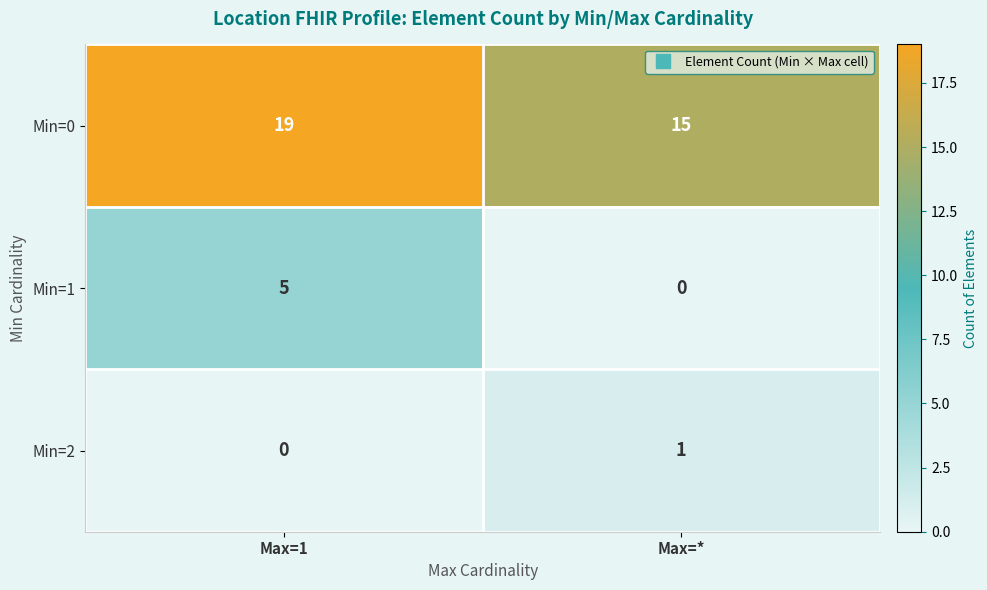

What is the sum of the Min=0 values at Max=1 and Max=*?

34